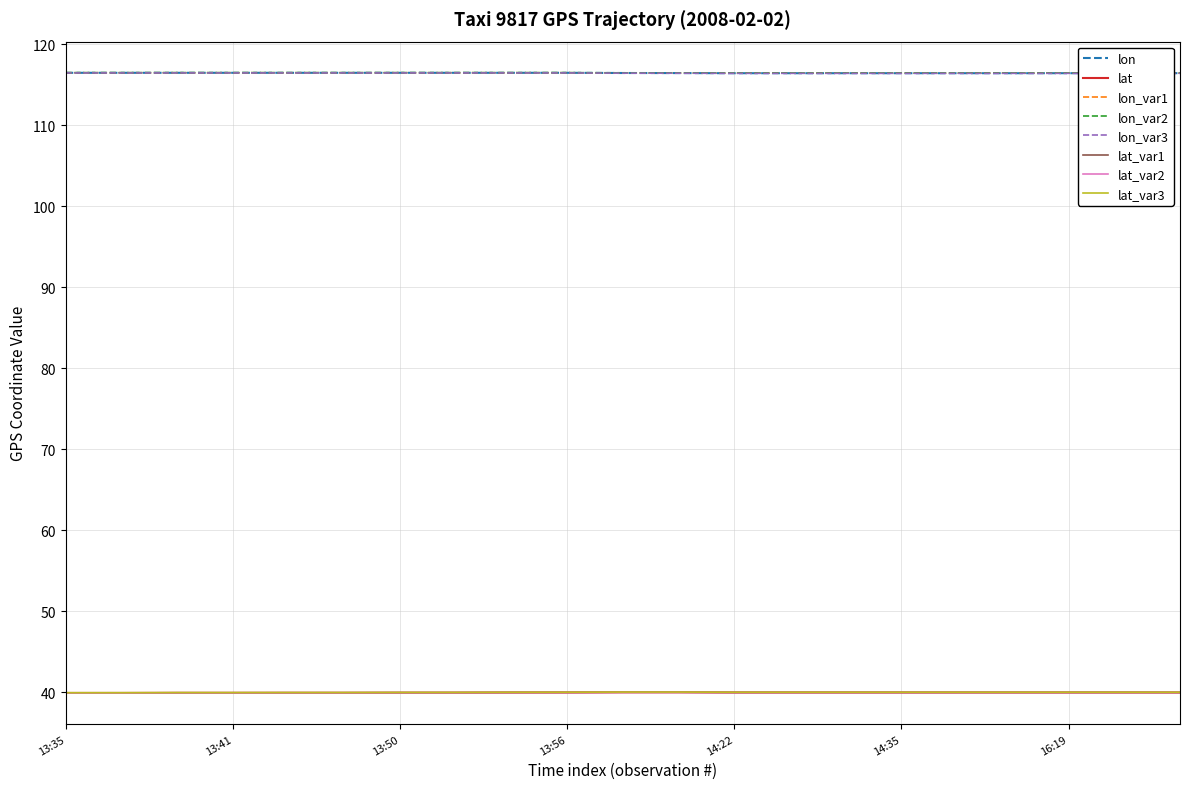

What is the average value of the lat series?

39.9